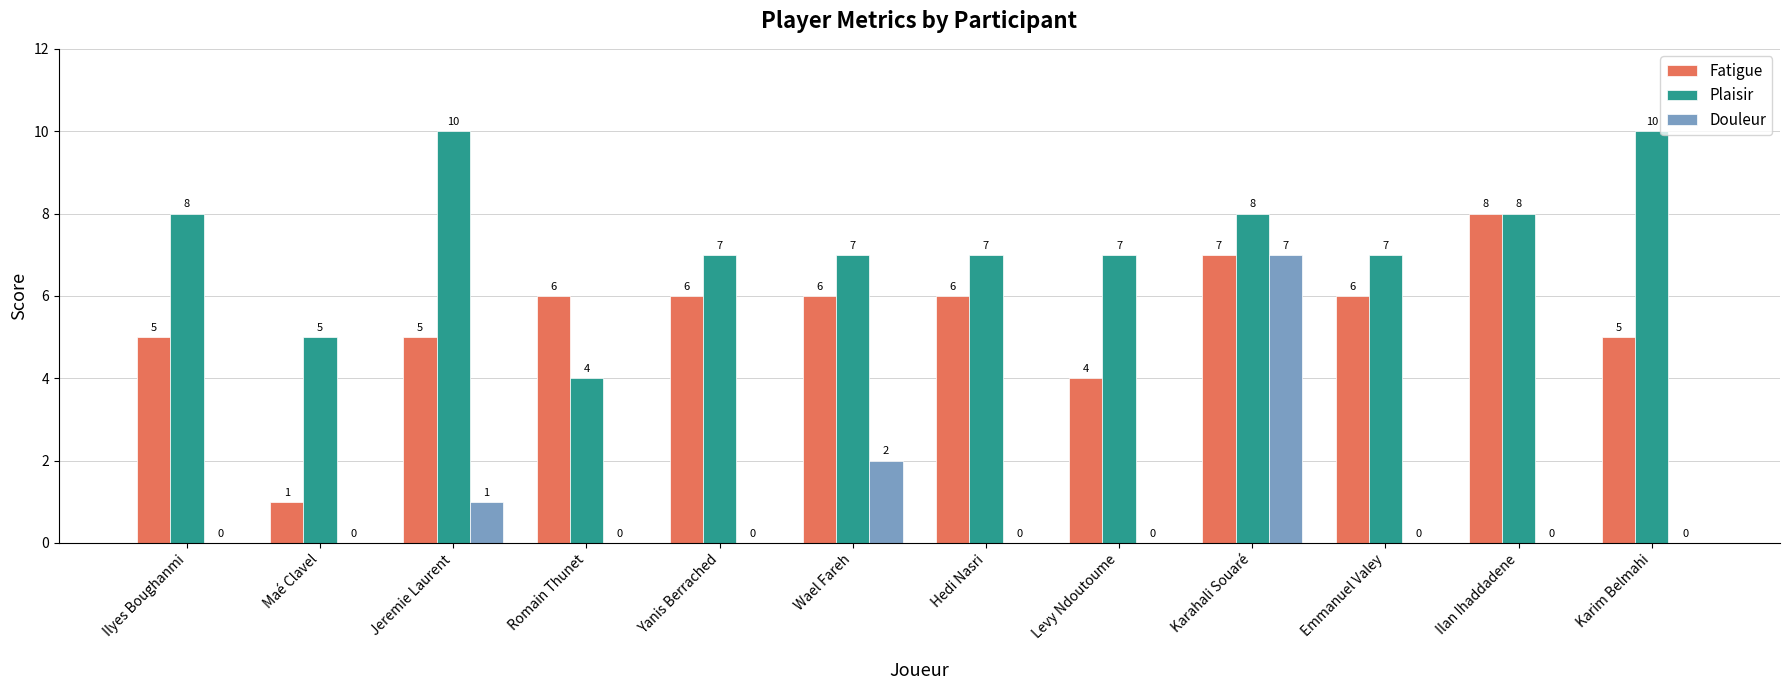

Which series changed the most between Ilyes Boughanmi and Karim Belmahi?

Plaisir